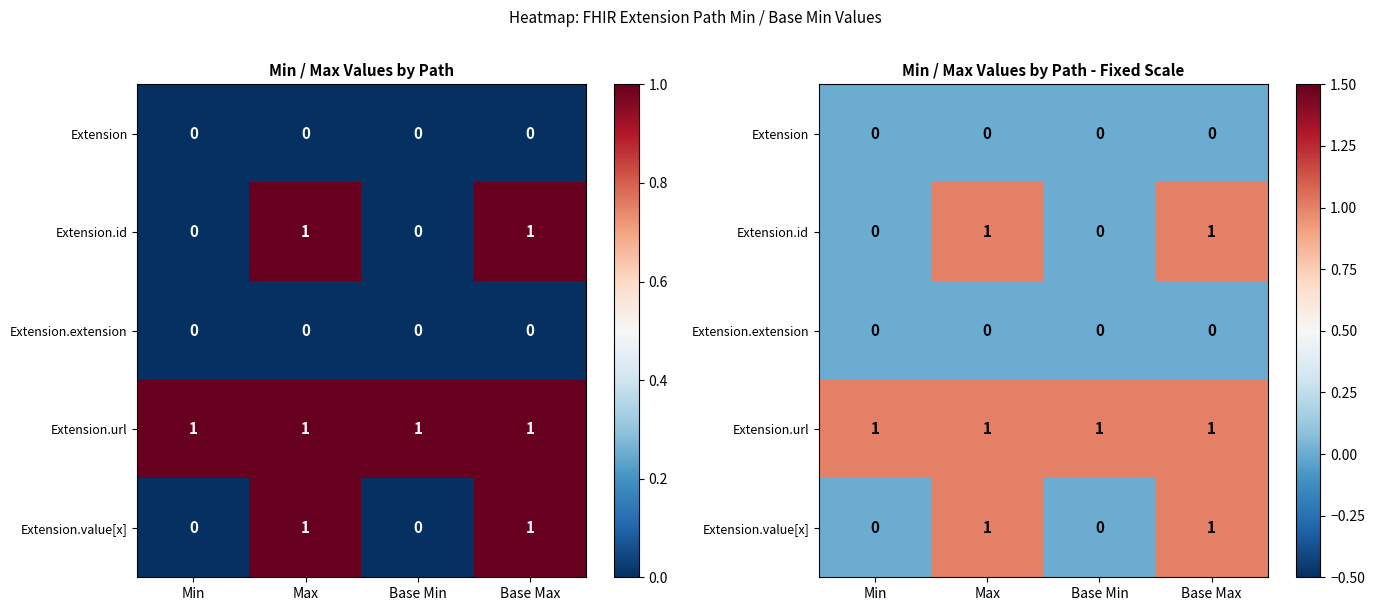

What is the minimum value for Extension.url?

1